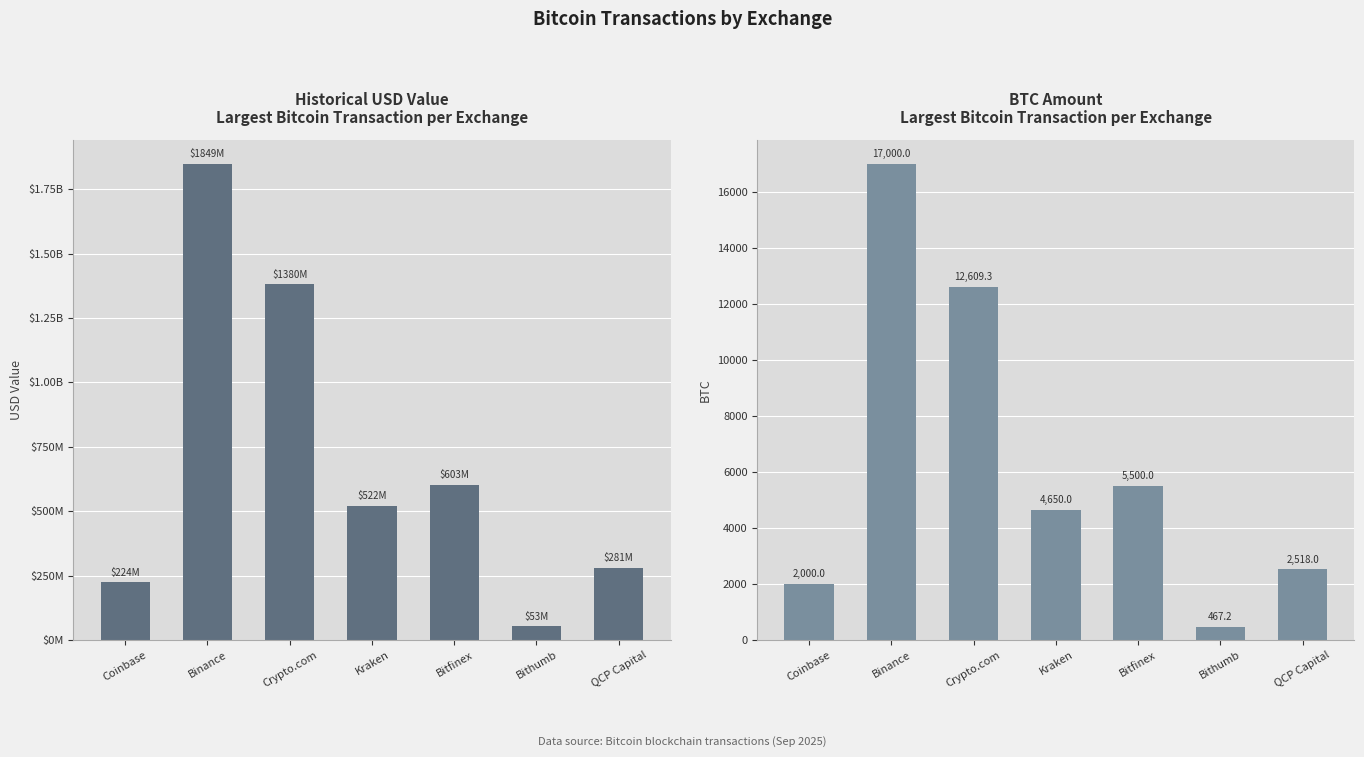

Where does the BTC Amount series first go above 4650?

Binance